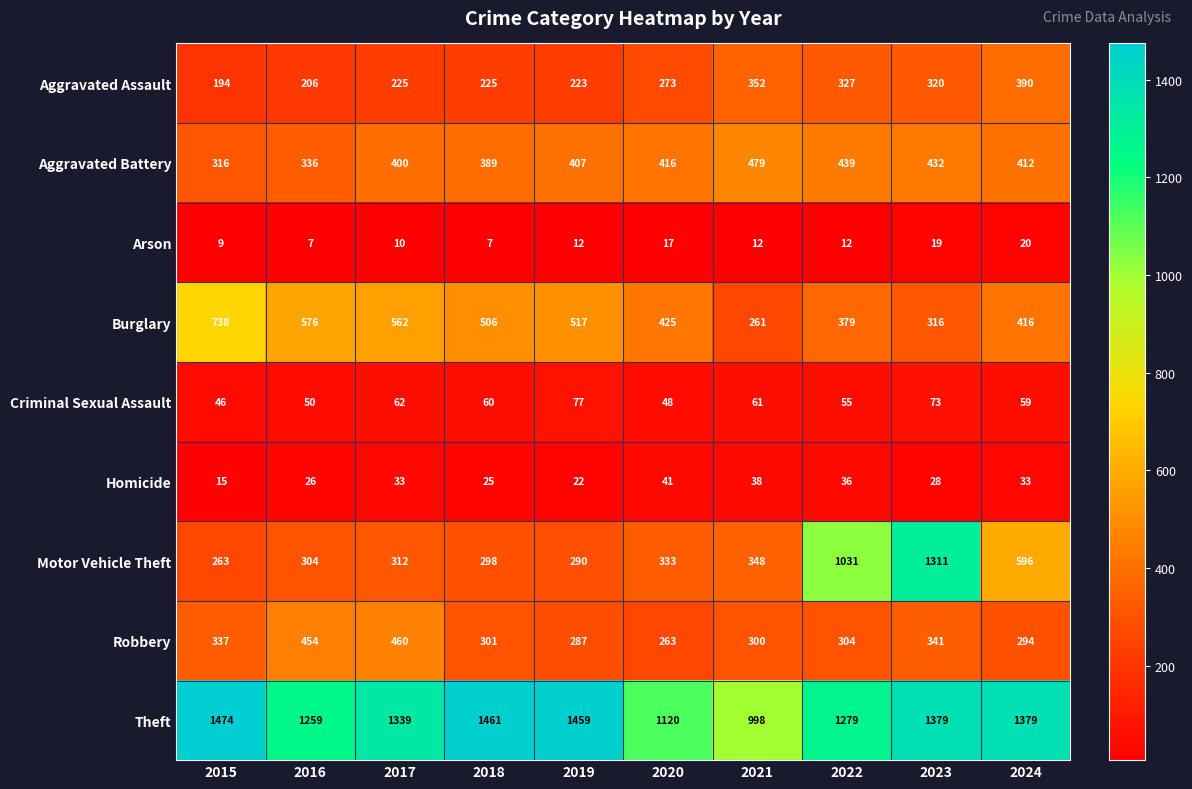

Is it true that Arson equals 6 at 2020?

False